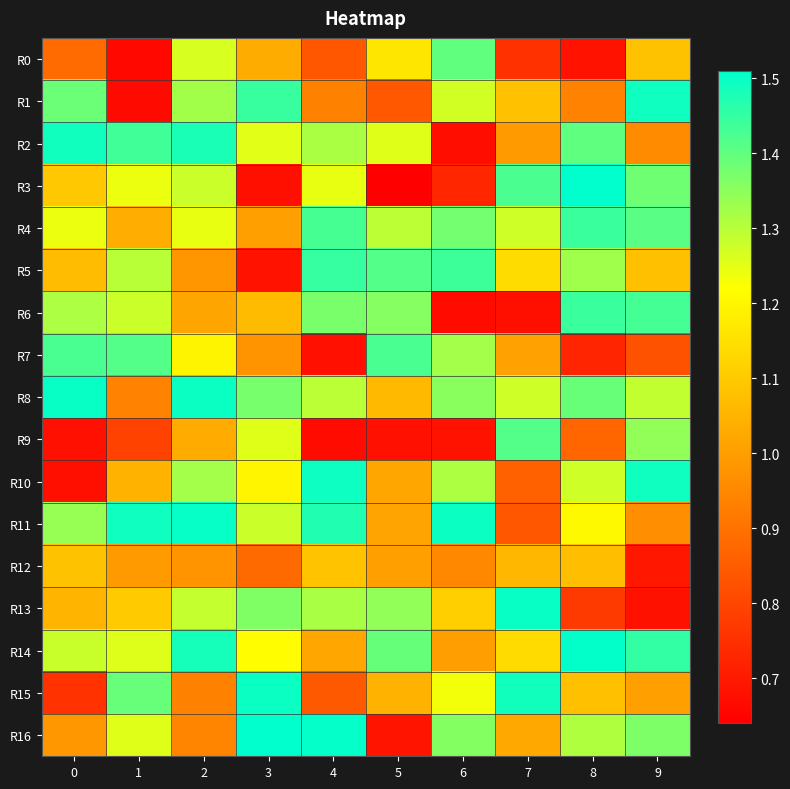

What is the total value across all series at 4?

20.0